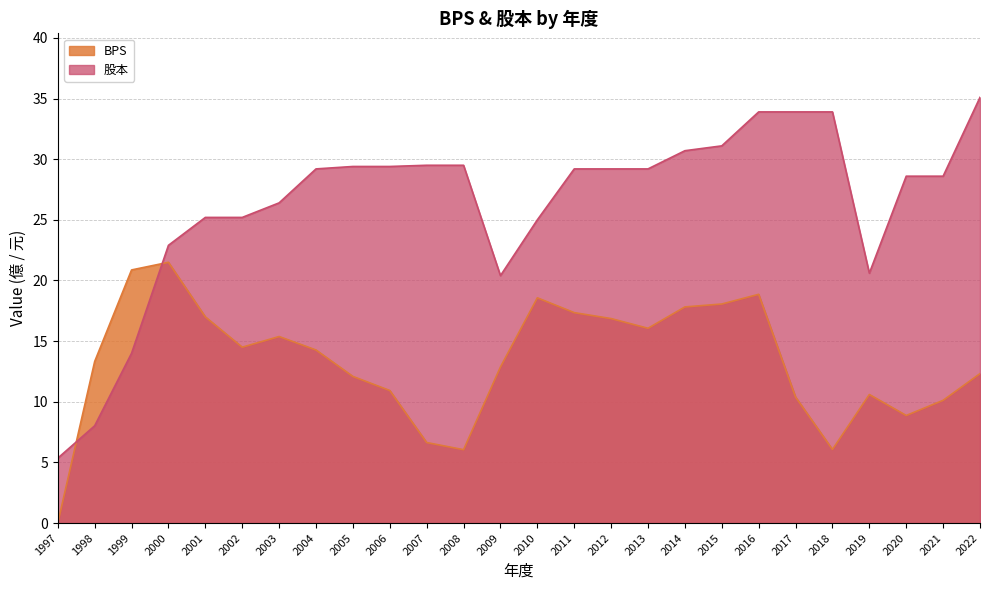

What is the sum of the BPS values at 1999 and 2018?

26.9